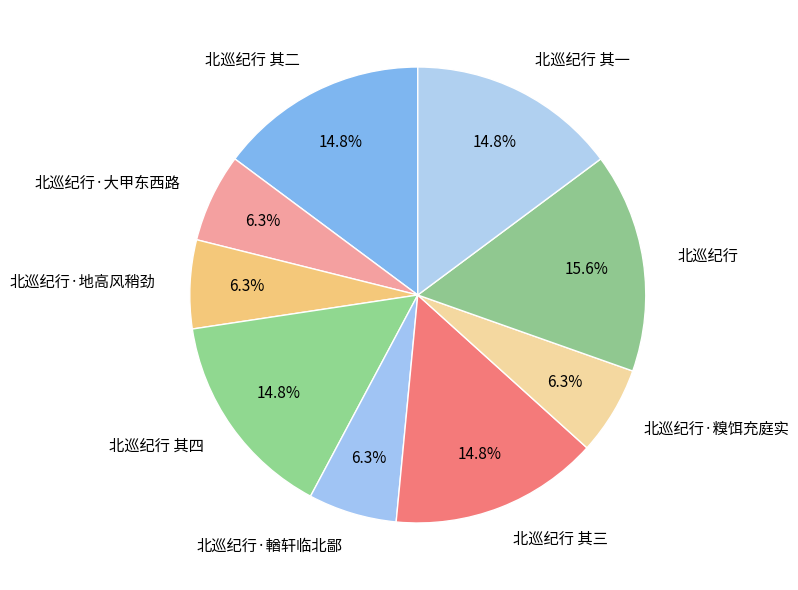

How many slices are in this pie chart?

9